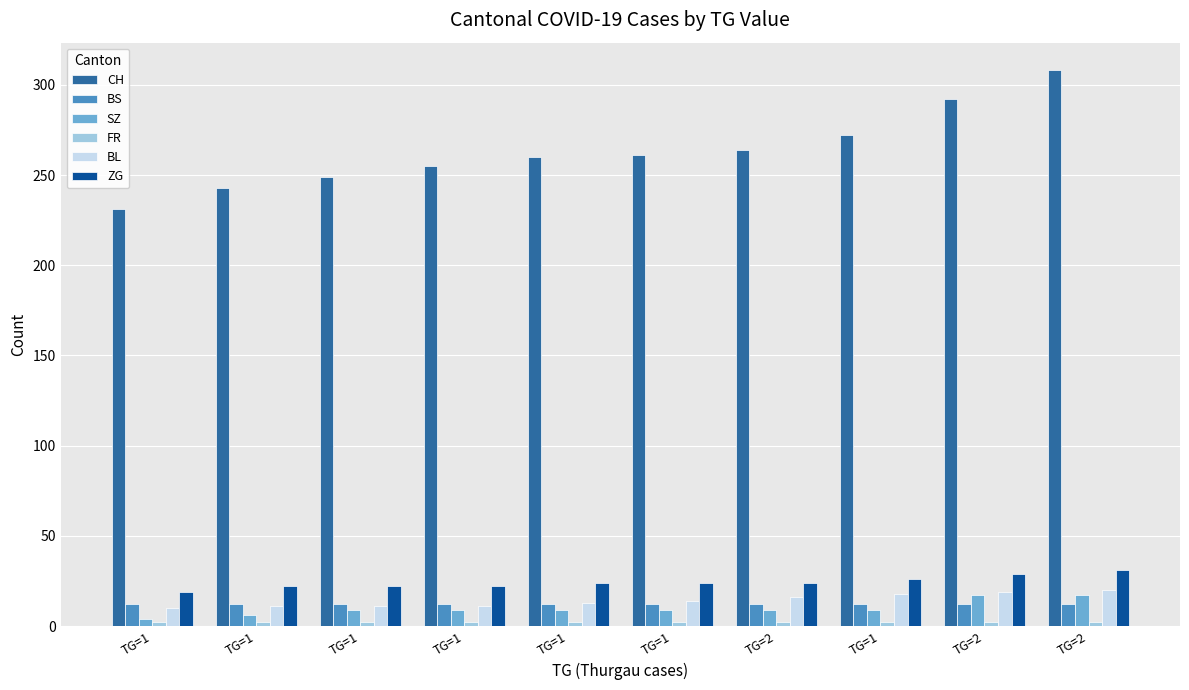

How many bars are there in each group?

6